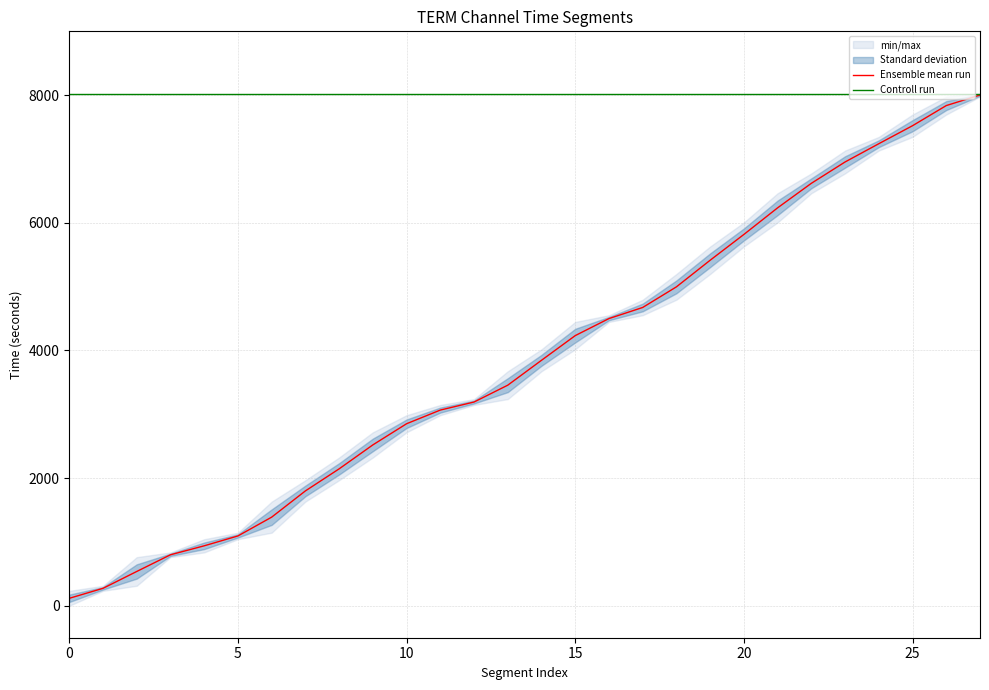

What is the maximum value for Ensemble mean run?

8002.0